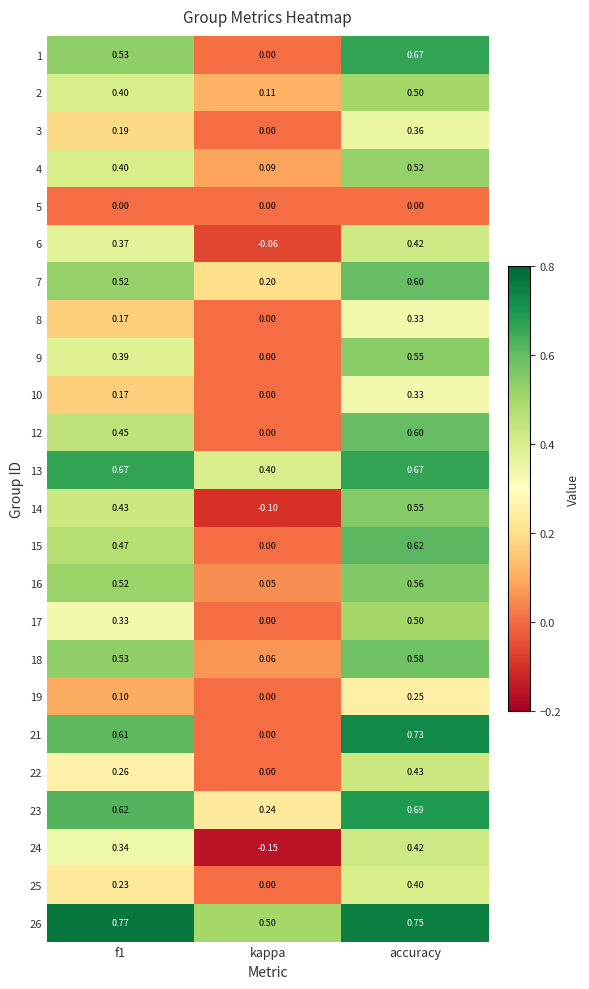

At which label is 12 closest to 0?

kappa